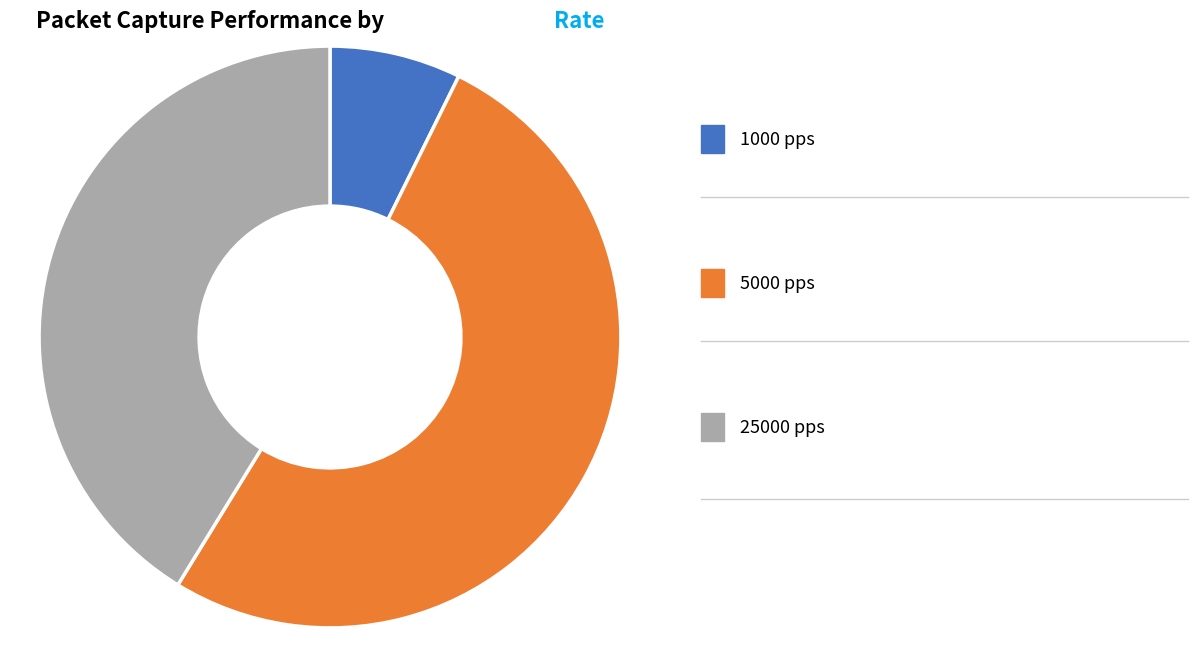

Is there a majority slice in this chart?

Yes